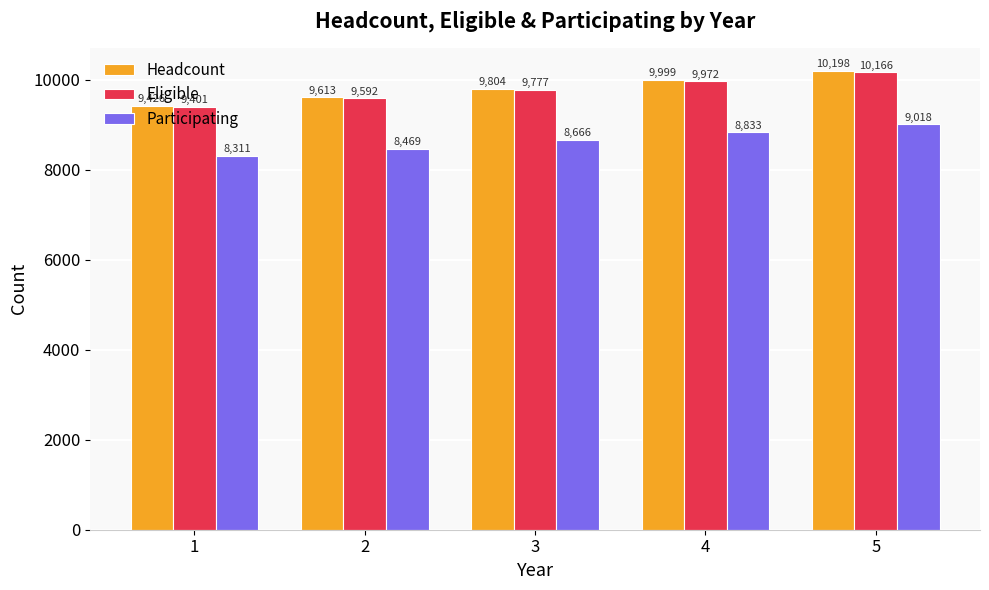

Reading left to right, transcribe all the data shown in this chart.

Headcount: 9426	9613	9804	9999	10198
Eligible: 9401	9592	9777	9972	10166
Participating: 8311	8469	8666	8833	9018